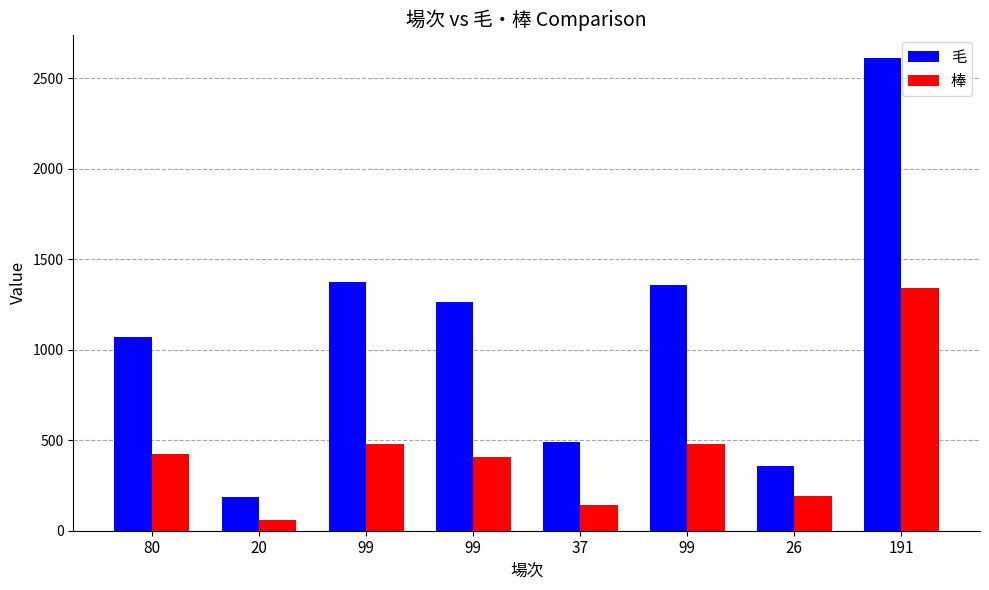

What are all the series names shown in the legend?

毛, 棒